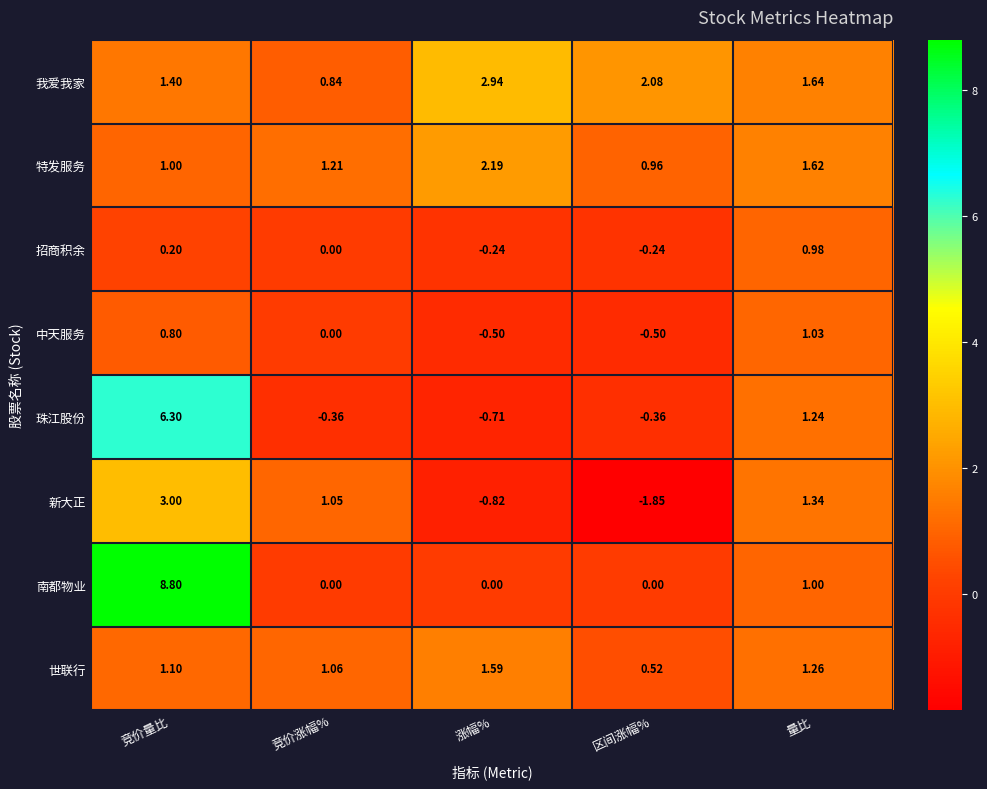

At 量比, list the series in order from smallest to largest.

招商积余, 南都物业, 中天服务, 珠江股份, 世联行, 新大正, 特发服务, 我爱我家